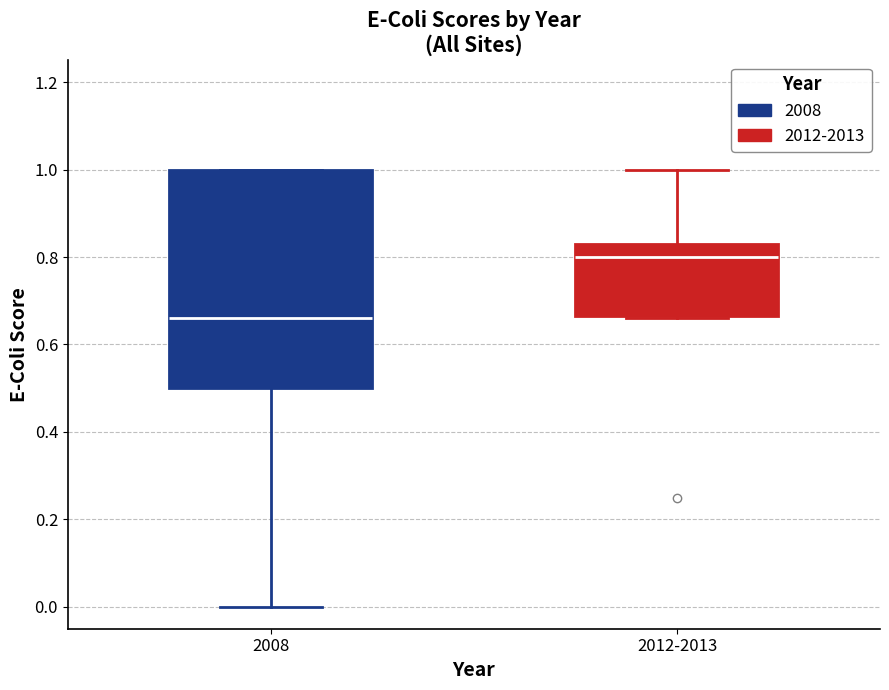

Which box is the tallest, from its lower edge to its upper edge?

2008